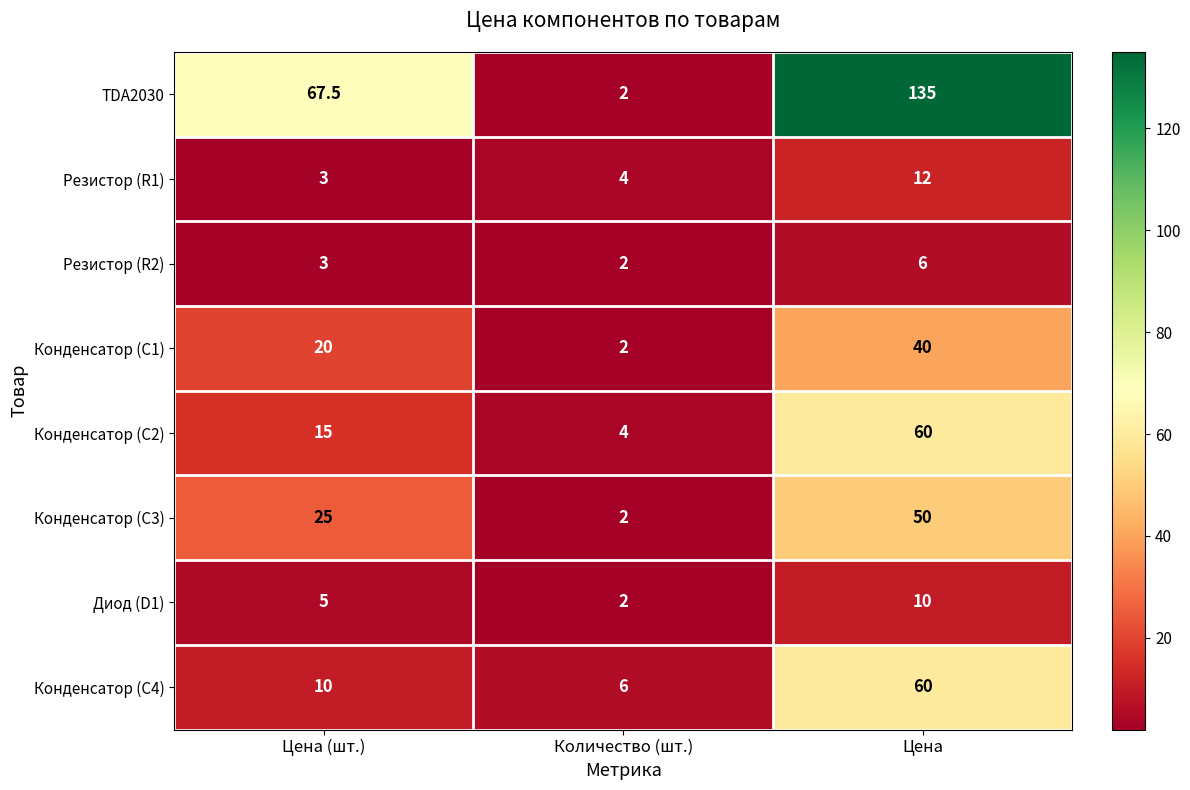

Rank the categories by Конденсатор (C1) value from lowest to highest.

Количество (шт.), Цена (шт.), Цена